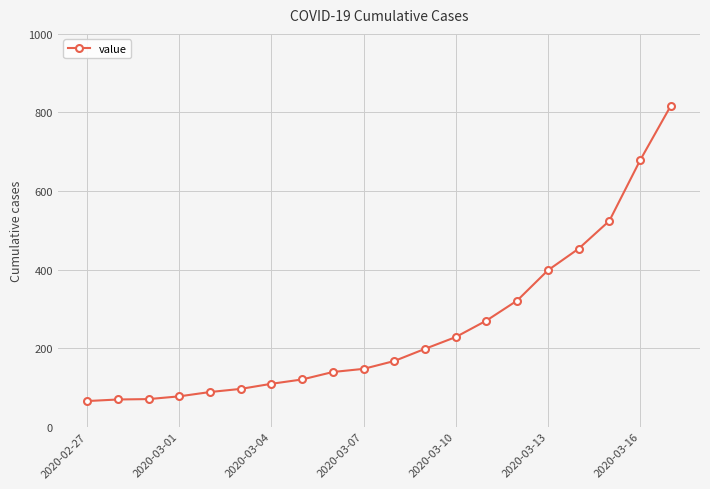

What is the difference between the maximum and minimum values?

752